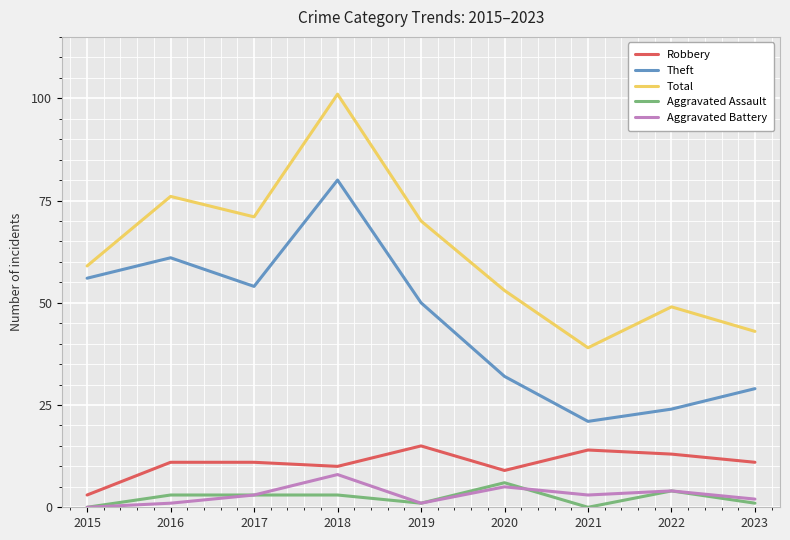

What is the minimum value for Robbery?

3